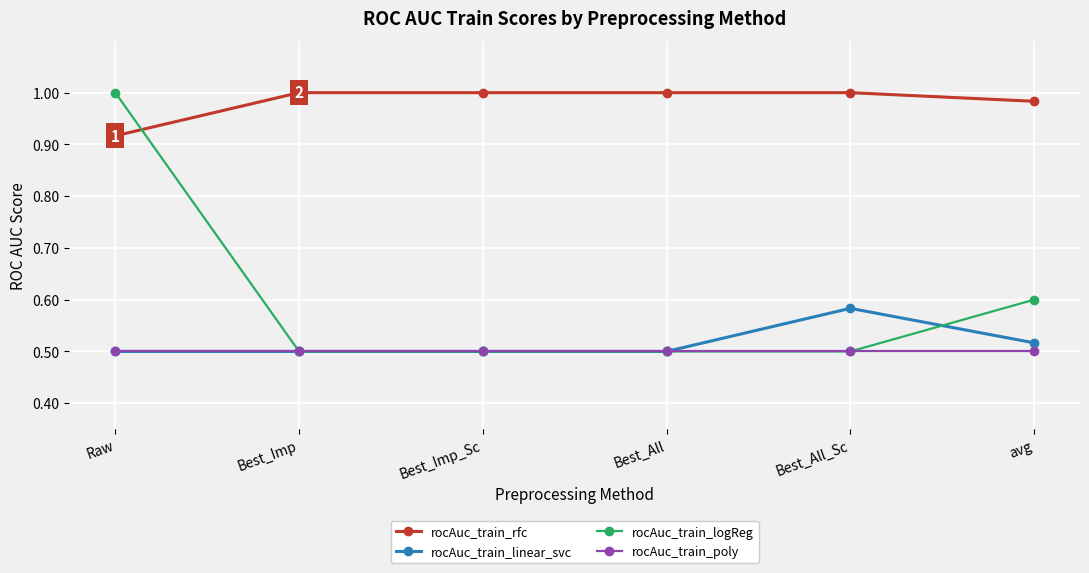

Is this an area chart (filled region under the line)?

No